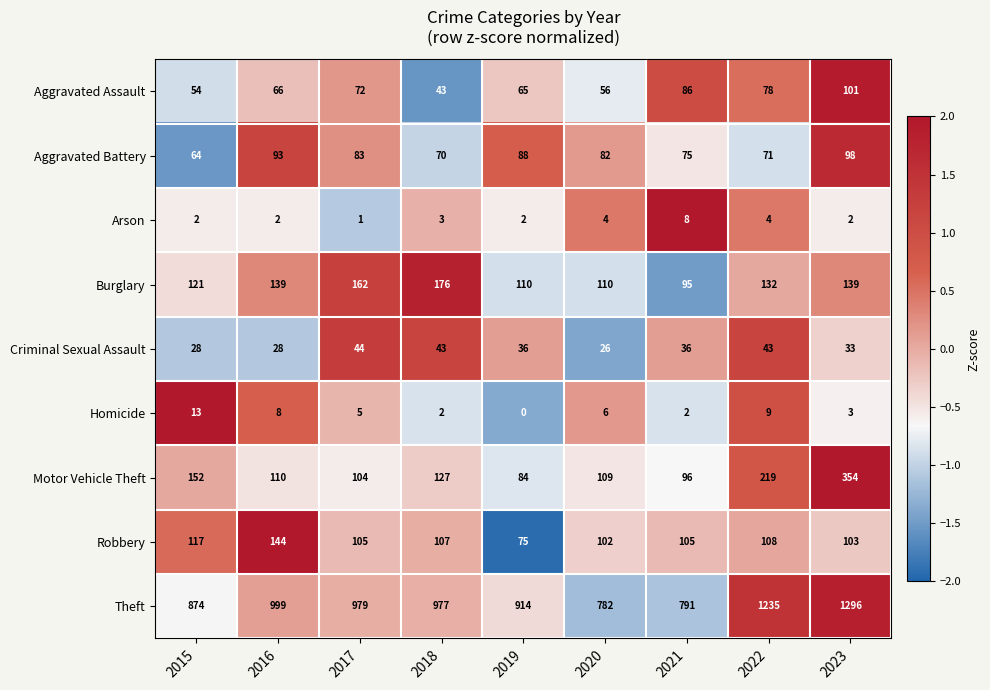

How many data points does each series have?

9